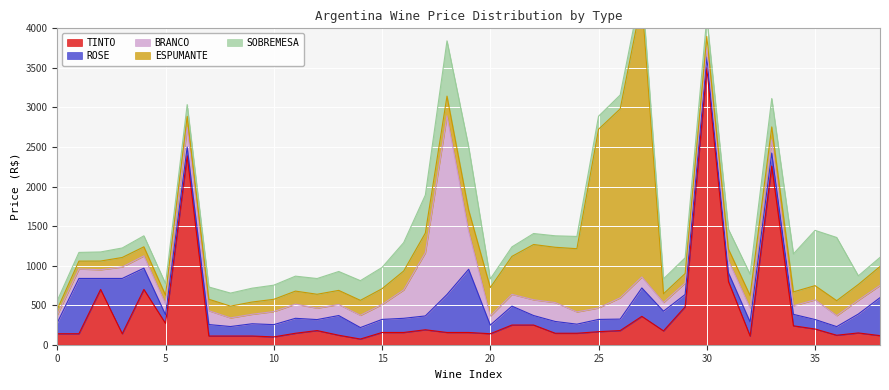

After their last crossing, which series has the higher values: TINTO or BRANCO?

BRANCO